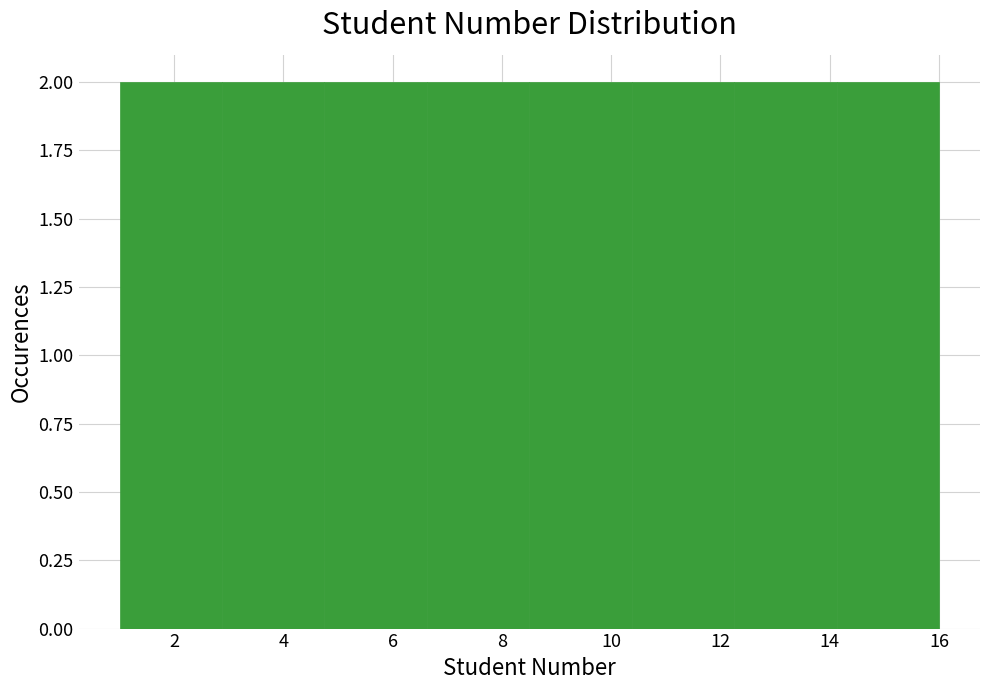

How tall is the bar that spans 12.2 to 14.2 on the x-axis? Neither the bar edges nor the heights are printed on the chart, so give them approximately, as read against the axes.

2